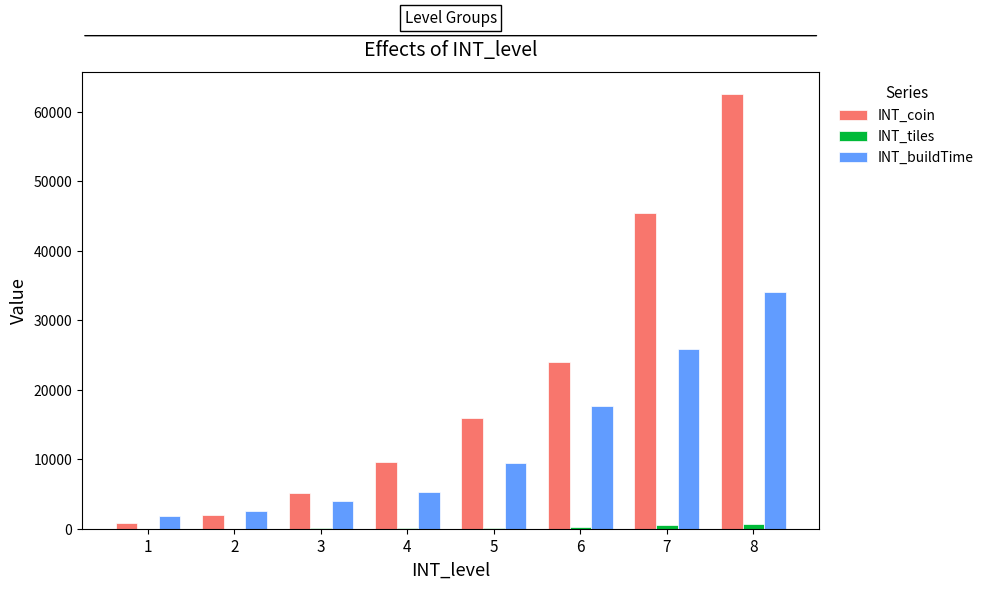

What is the difference between the INT_coin values at 4 and 1?

8892